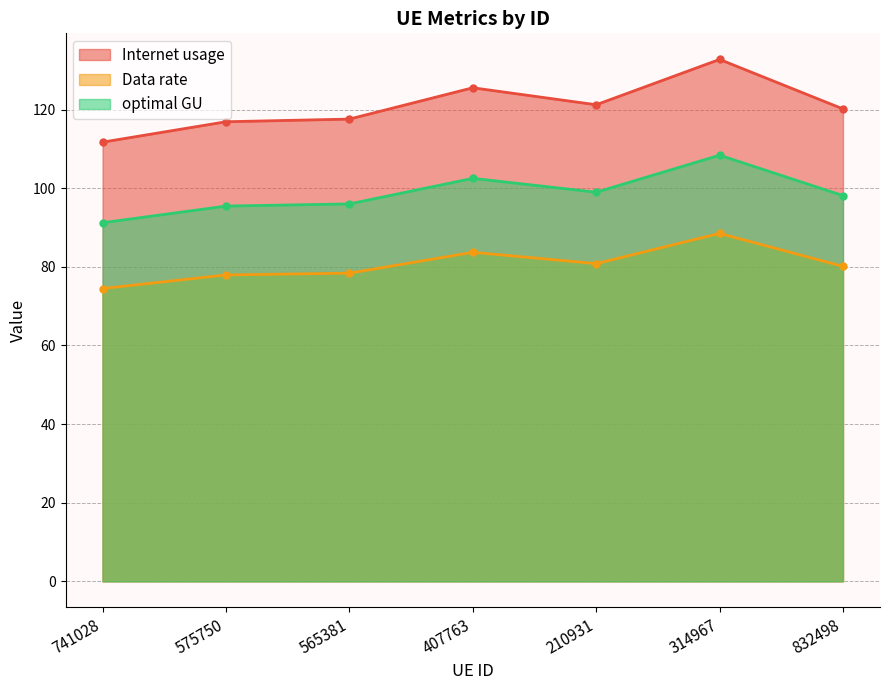

How many distinct data groups are displayed?

3